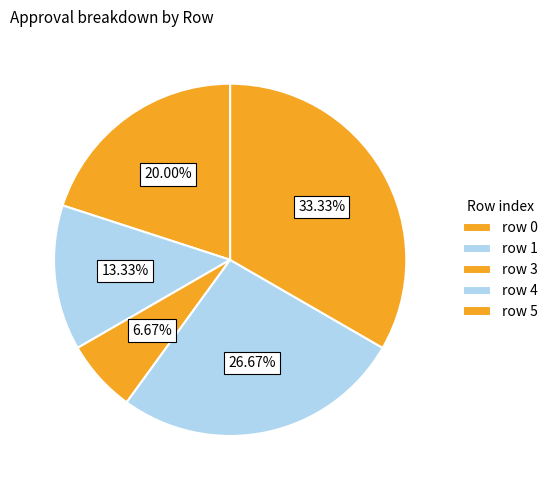

Rank the categories by value from lowest to highest.

2, 3, 1, 0, 4, 5